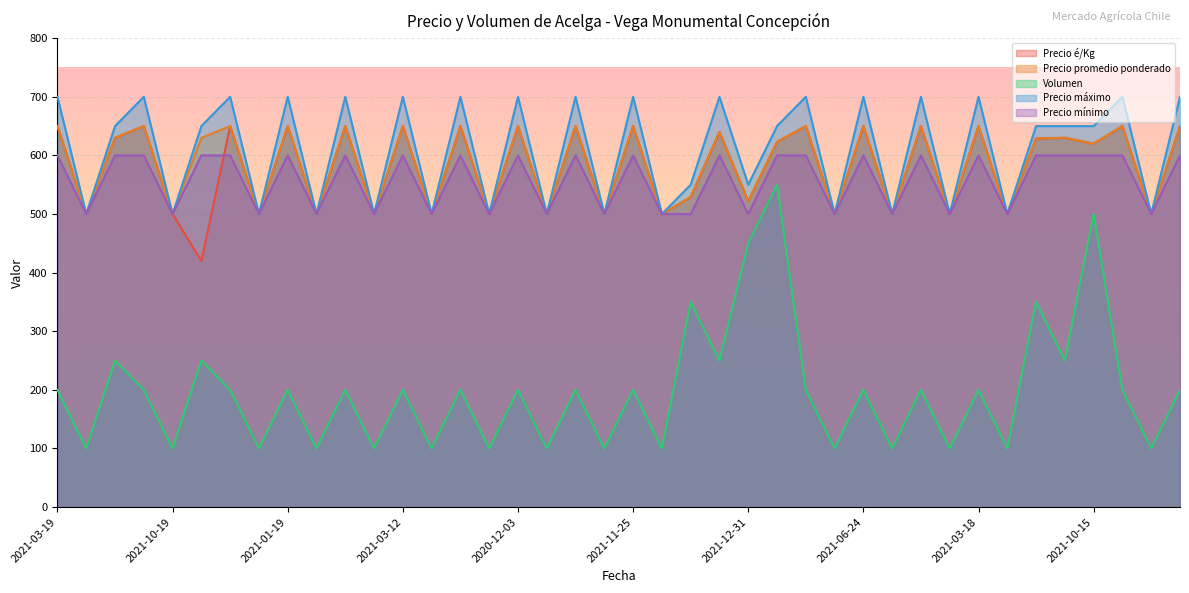

Reading left to right, what are all the values shown in this chart?

Precio é/Kg: 650	500	630	650	500	420	650	500	650	500	650	500	650	500	650	500	650	500	650	500	650	500	529	640	522	623	650	500	650	500	650	500	650	500	629	630	620	650	500	650
Precio promedio ponderado: 650	500	630	650	500	630	650	500	650	500	650	500	650	500	650	500	650	500	650	500	650	500	529	640	522	623	650	500	650	500	650	500	650	500	629	630	620	650	500	650
Volumen: 200	100	250	200	100	250	200	100	200	100	200	100	200	100	200	100	200	100	200	100	200	100	350	250	450	550	200	100	200	100	200	100	200	100	350	250	500	200	100	200
Precio máximo: 700	500	650	700	500	650	700	500	700	500	700	500	700	500	700	500	700	500	700	500	700	500	550	700	550	650	700	500	700	500	700	500	700	500	650	650	650	700	500	700
Precio mínimo: 600	500	600	600	500	600	600	500	600	500	600	500	600	500	600	500	600	500	600	500	600	500	500	600	500	600	600	500	600	500	600	500	600	500	600	600	600	600	500	600